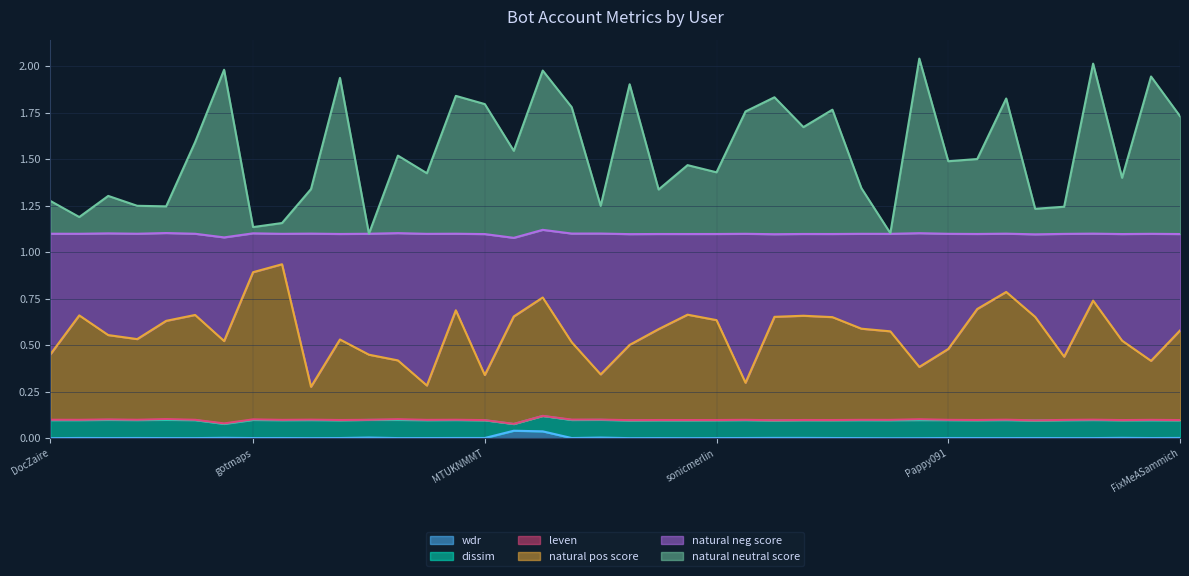

Does the chart have visible grid lines?

Yes